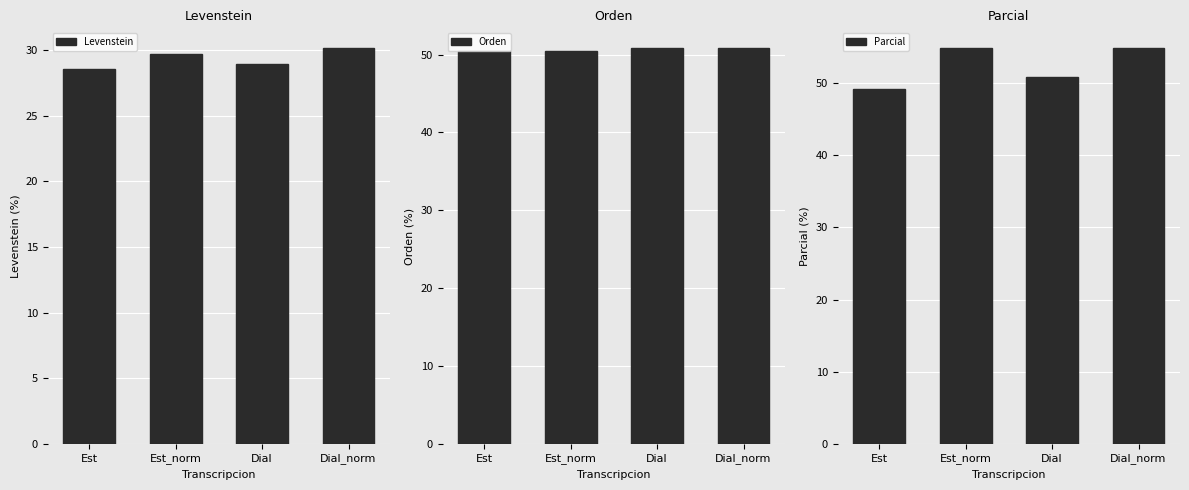

Is it true that Levenstein equals 51.2 at Dial?

False